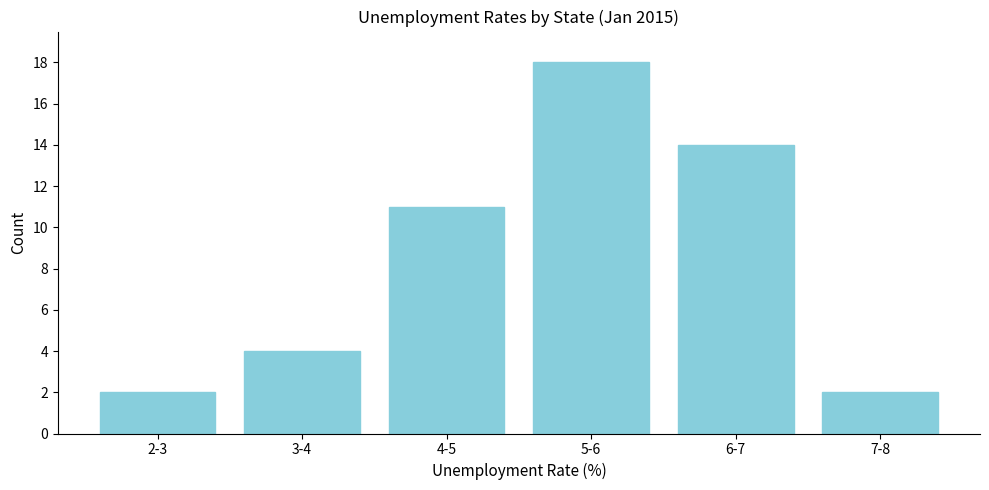

Reading left to right, list all the values displayed in this chart.

2-3=2	3-4=4	4-5=11	5-6=18	6-7=14	7-8=2